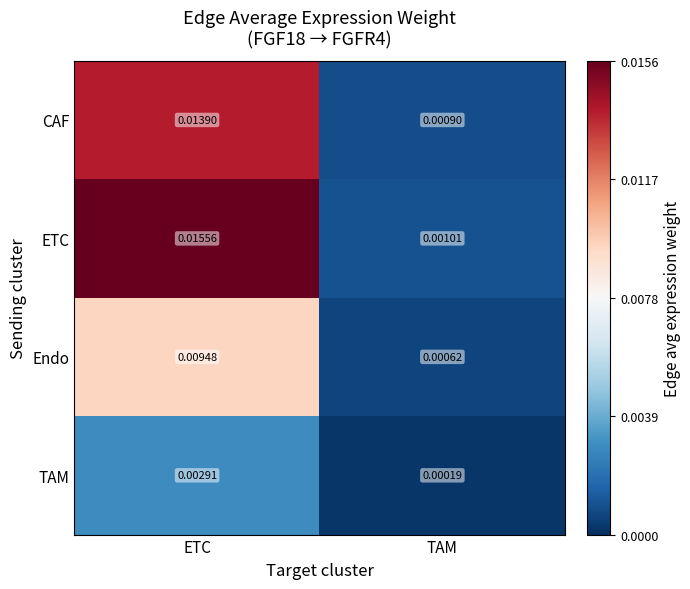

True or false: Endo has a value of 0.0 at TAM.

False